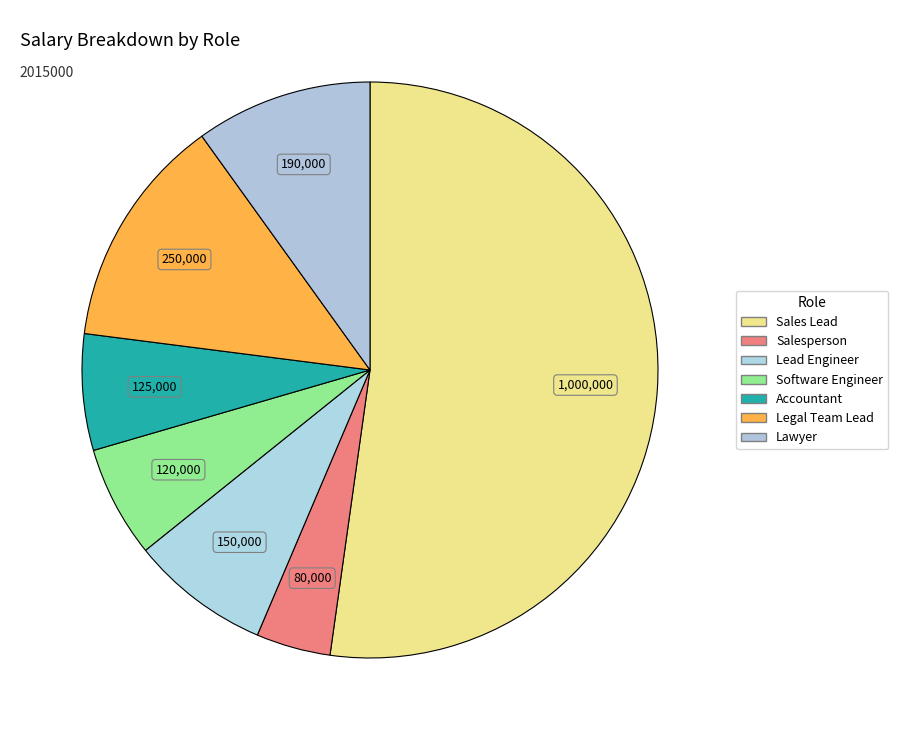

Which has a higher value, Salesperson or Legal Team Lead?

Legal Team Lead